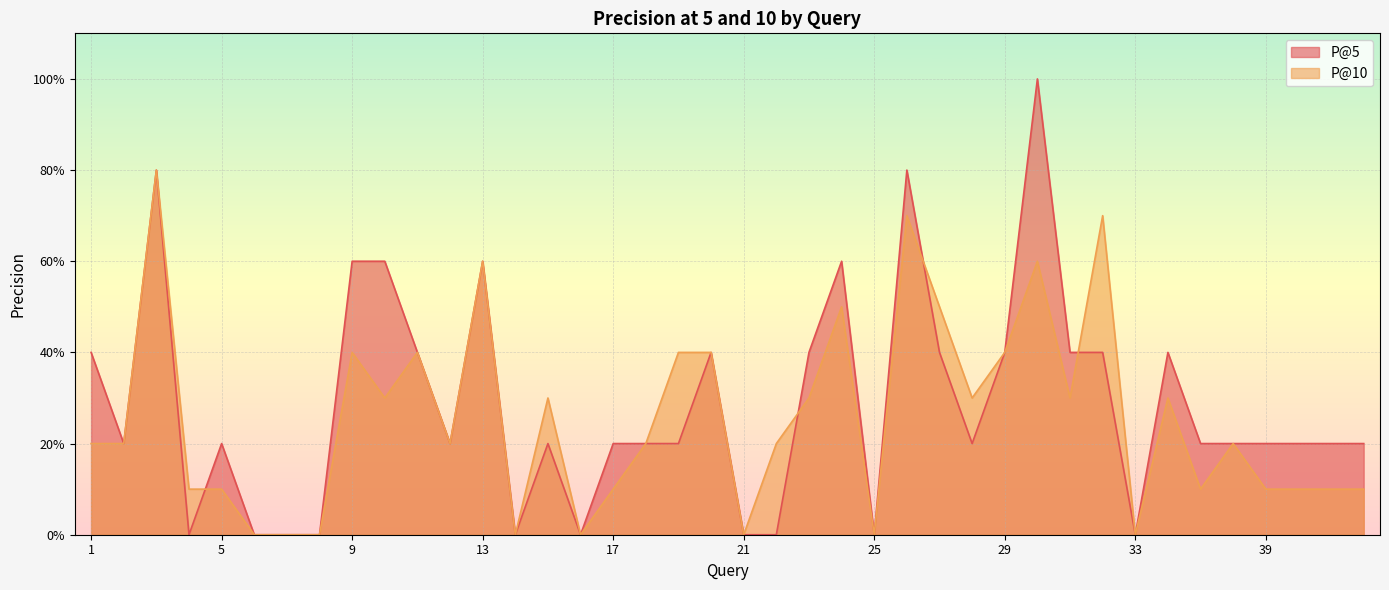

How many times do P@10 and P@5 cross each other?

4